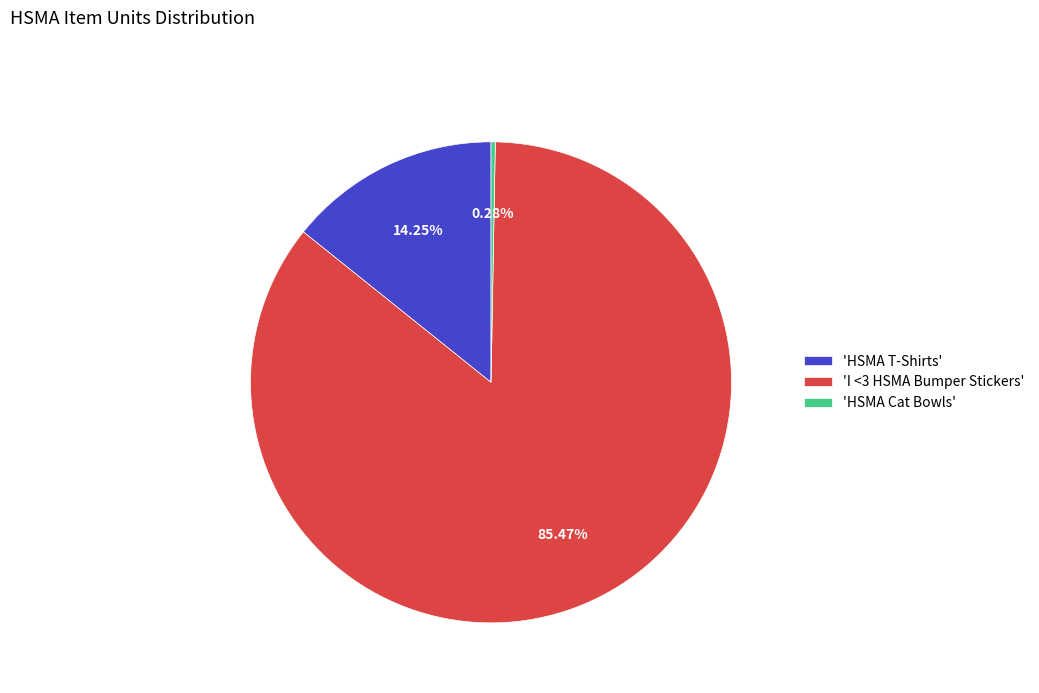

Between 'HSMA T-Shirts' and 'I <3 HSMA Bumper Stickers', which is larger?

'I <3 HSMA Bumper Stickers'